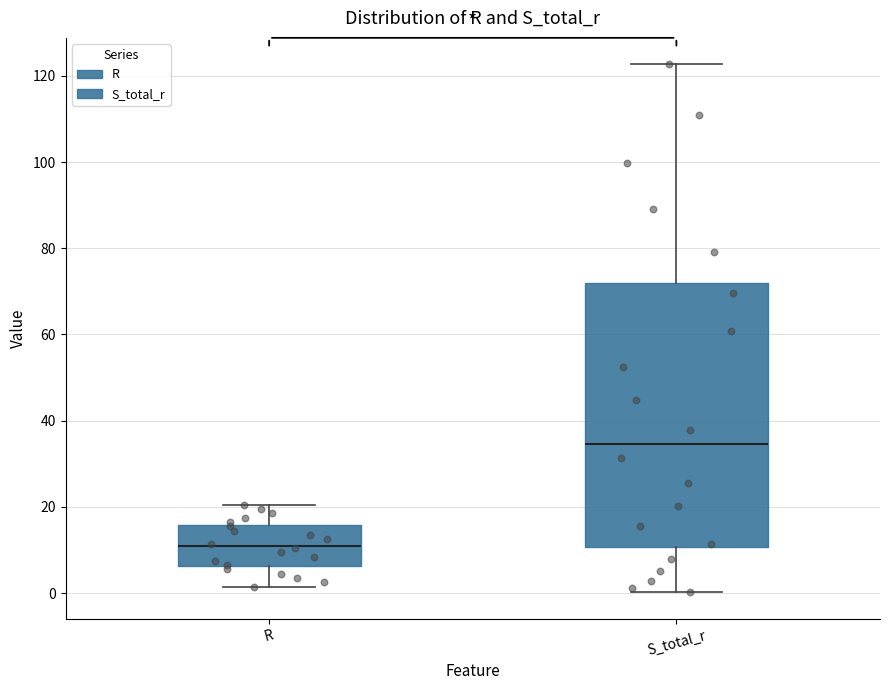

Where is the lower edge of the box for S_total_r on the y-axis? The values are not printed on the chart, so give them approximately, as read against the axis.

10